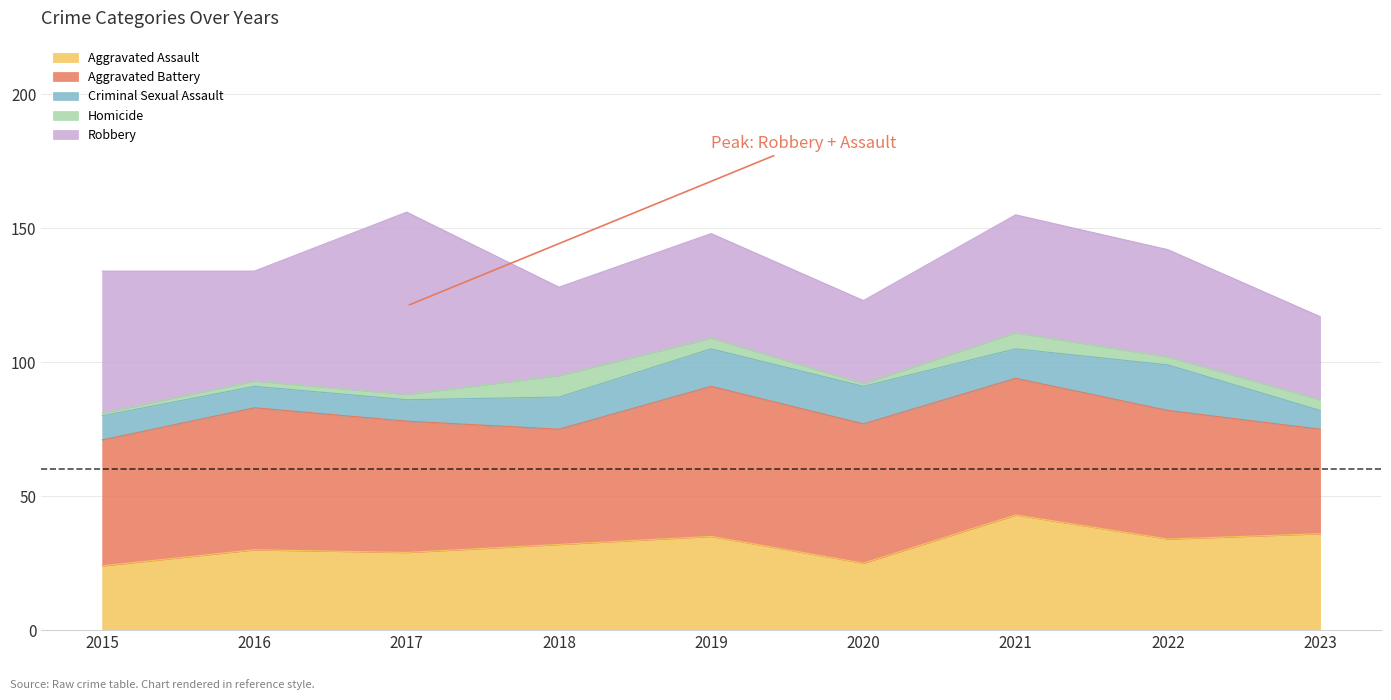

What is the highest value of the Homicide series?

8